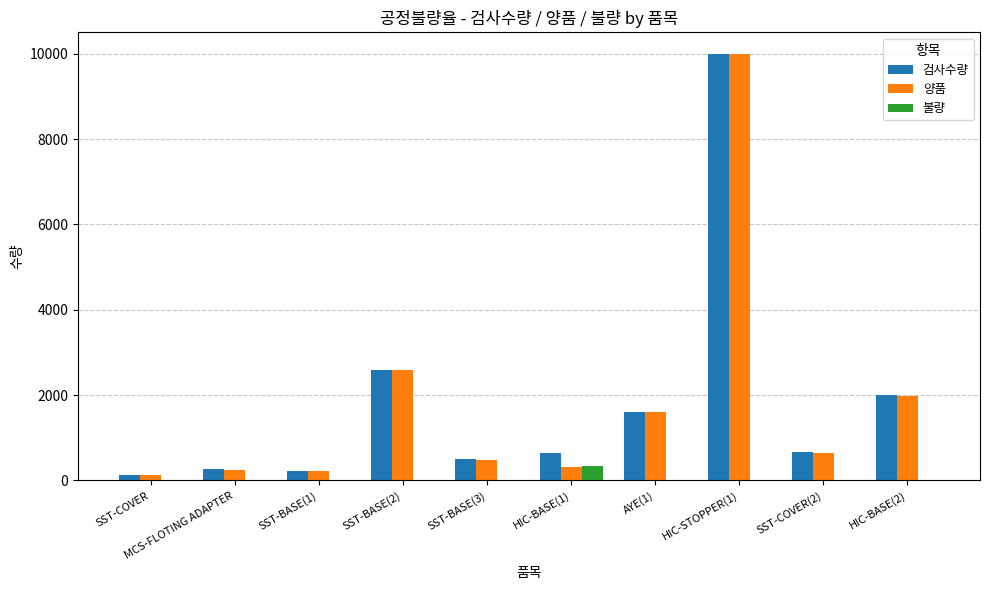

True or false: 검사수량 has a value of 266 at MCS-FLOTING ADAPTER.

True